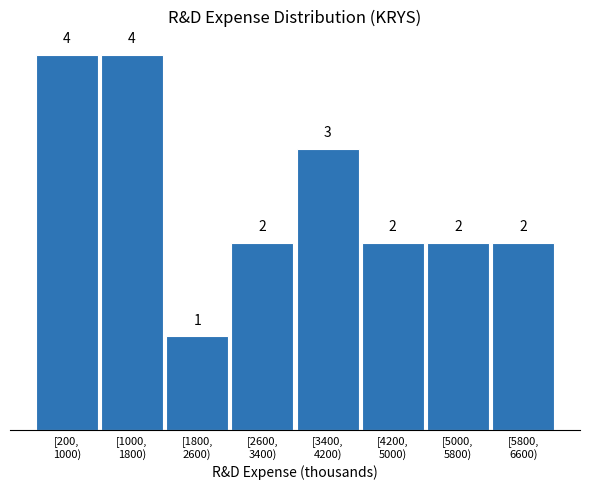

Reading left to right, transcribe all the data shown in this chart.

4	4	1	2	3	2	2	2